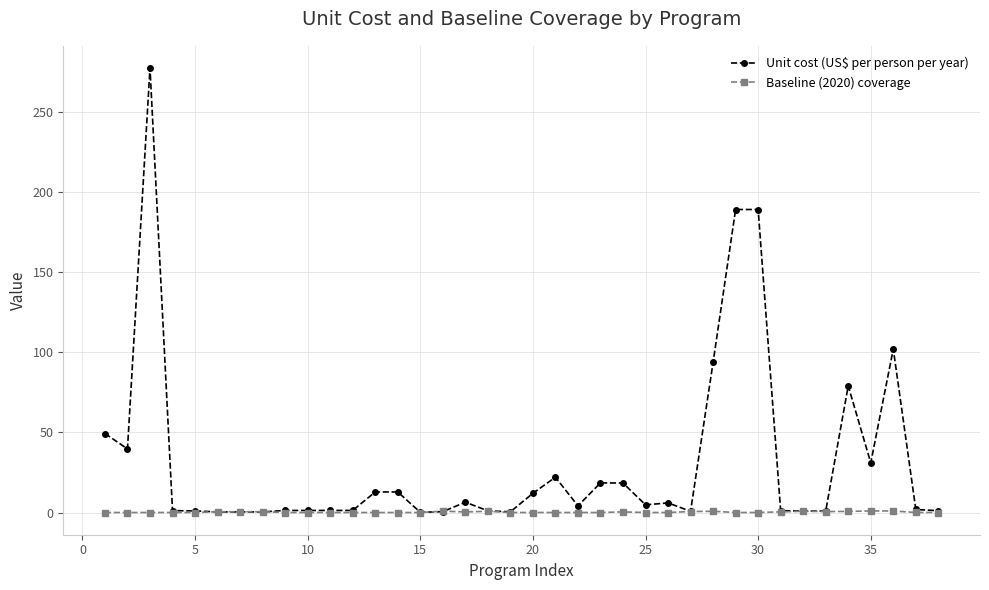

What is the maximum value shown in the chart?

277.4